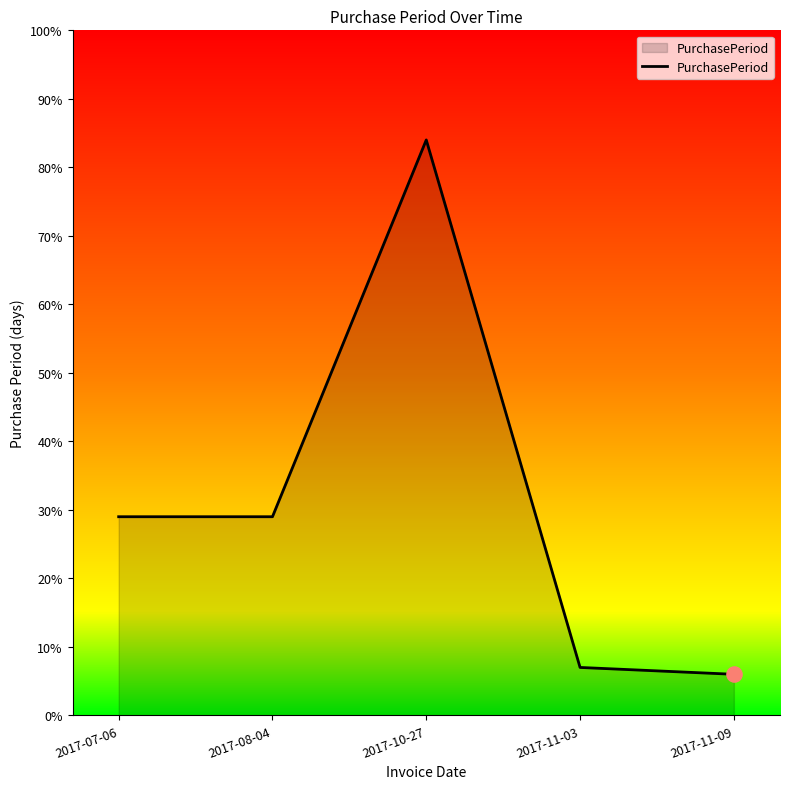

What is the change in value from 2017-11-03 to 2017-11-09?

-1.0